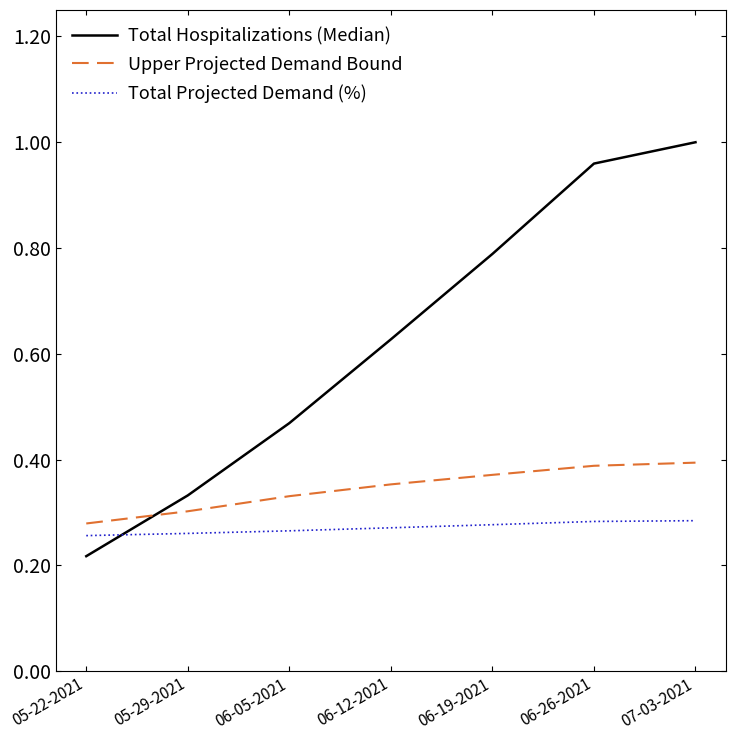

Which category has the highest value across all series?

07-03-2021